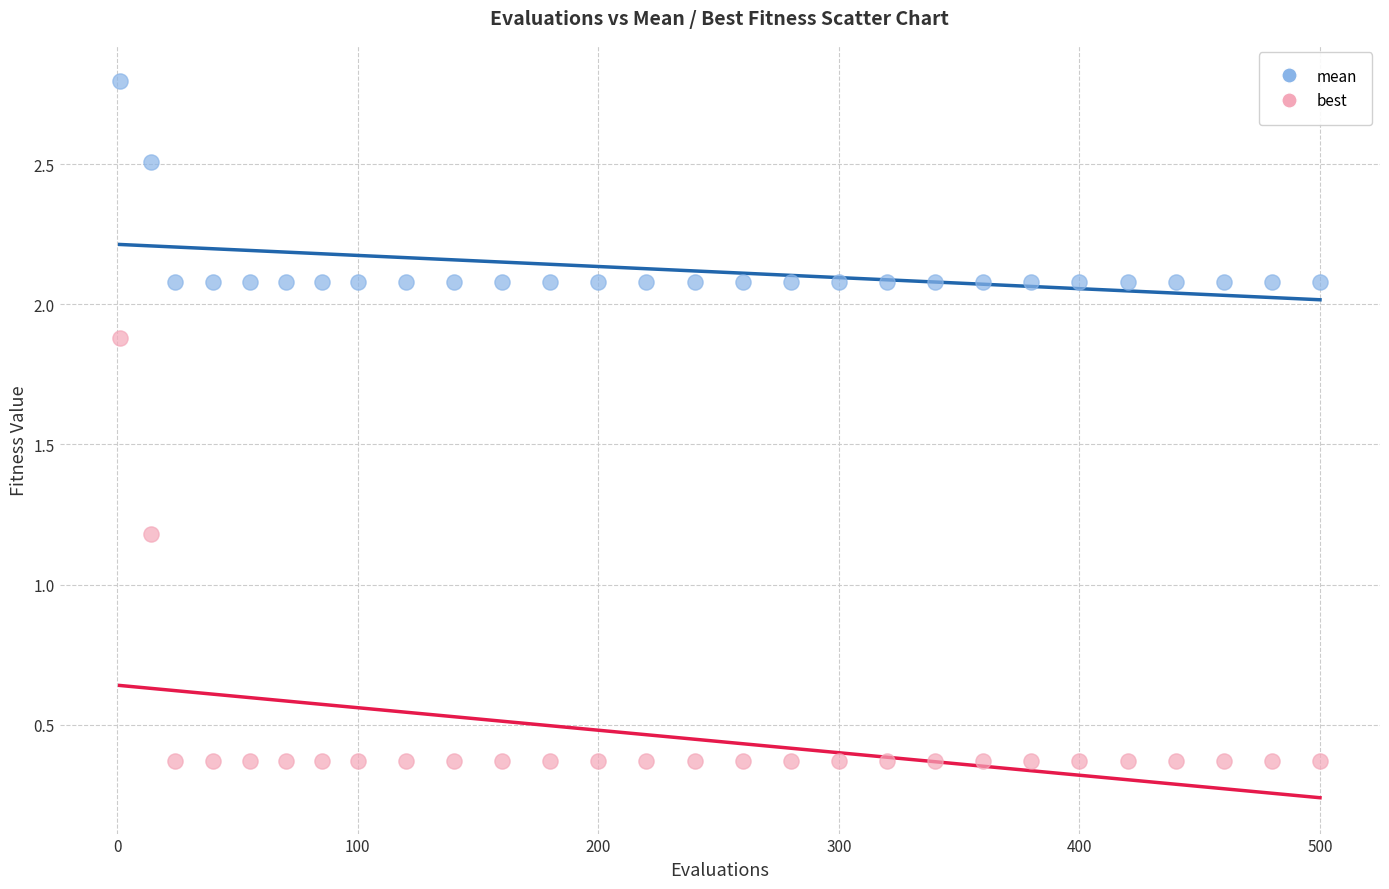

Across all data points, what is the range of Y values (max minus min)?

2.4